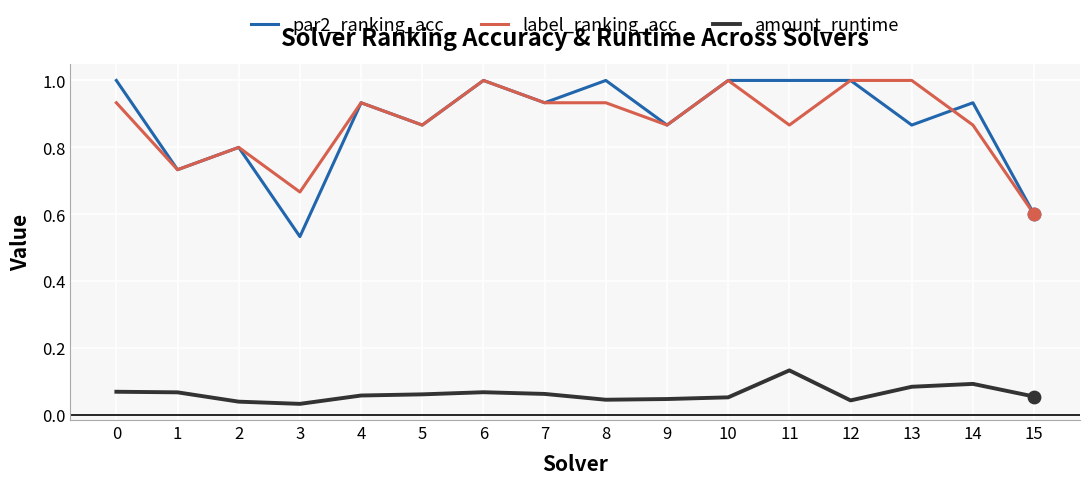

Between 1 and 14, which series saw the biggest shift?

par2_ranking_acc